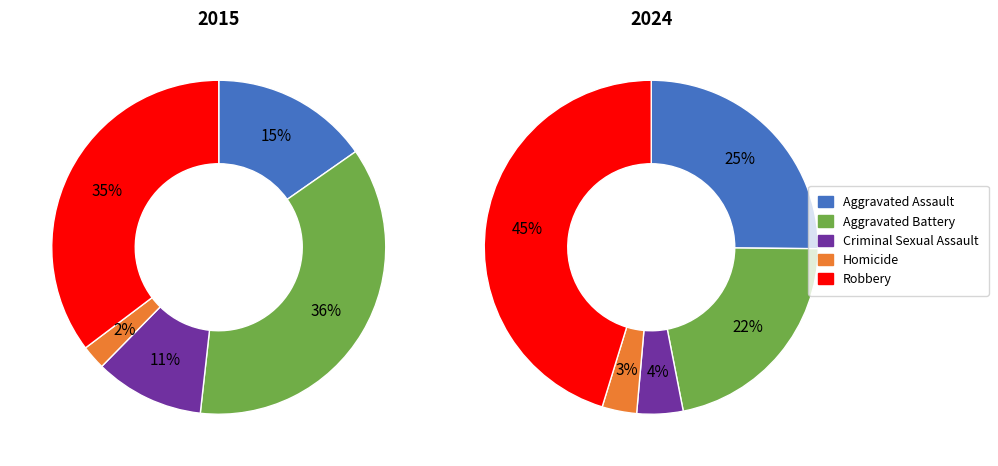

Do Aggravated Battery and Robbery together represent more than half of the pie?

Yes